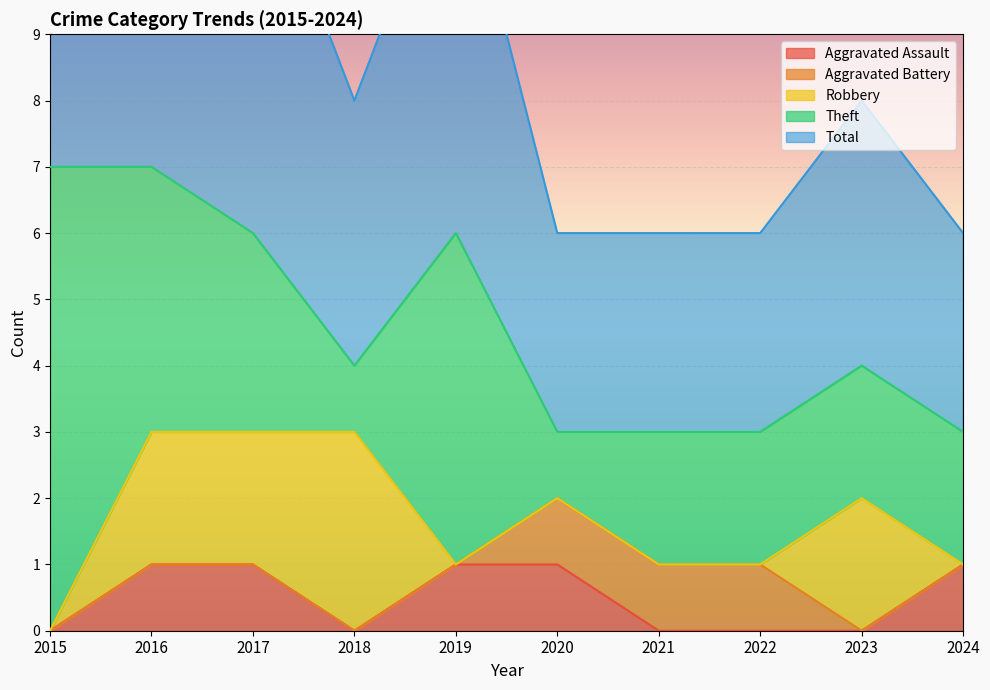

What is the difference between the highest and lowest values at 2016?

7